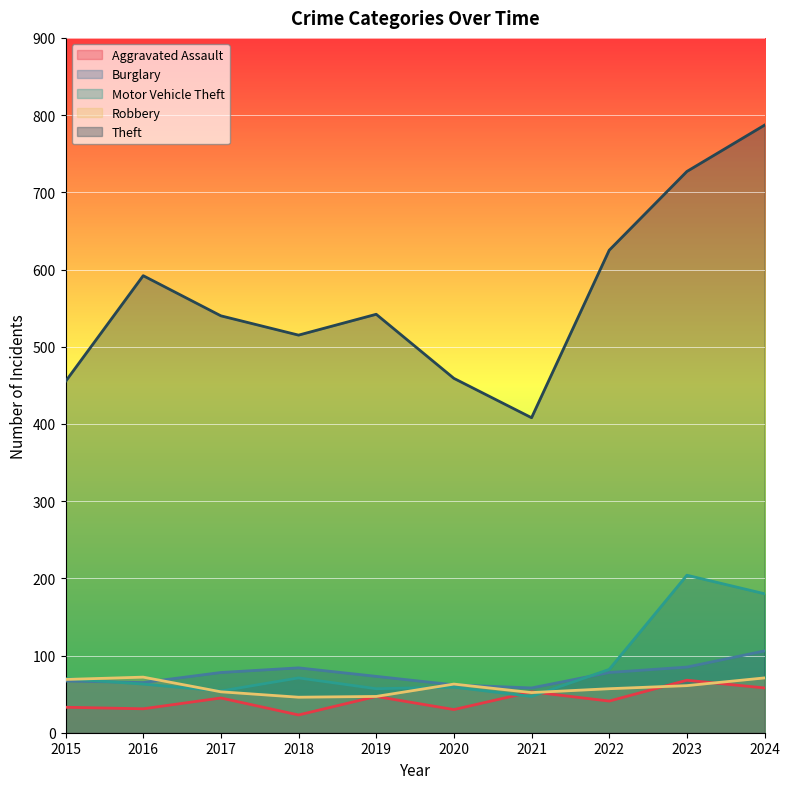

True or false: Theft has a value of 515 at 2018.

True